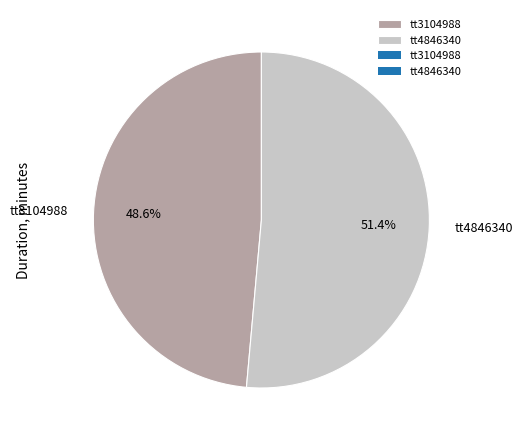

Which slice is the smallest?

tt3104988